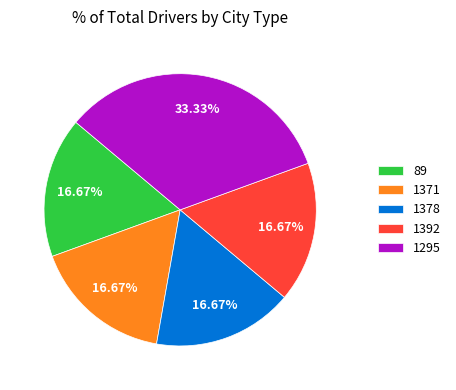

What is the ratio of the value at 89 to the value at 1295?

0.5